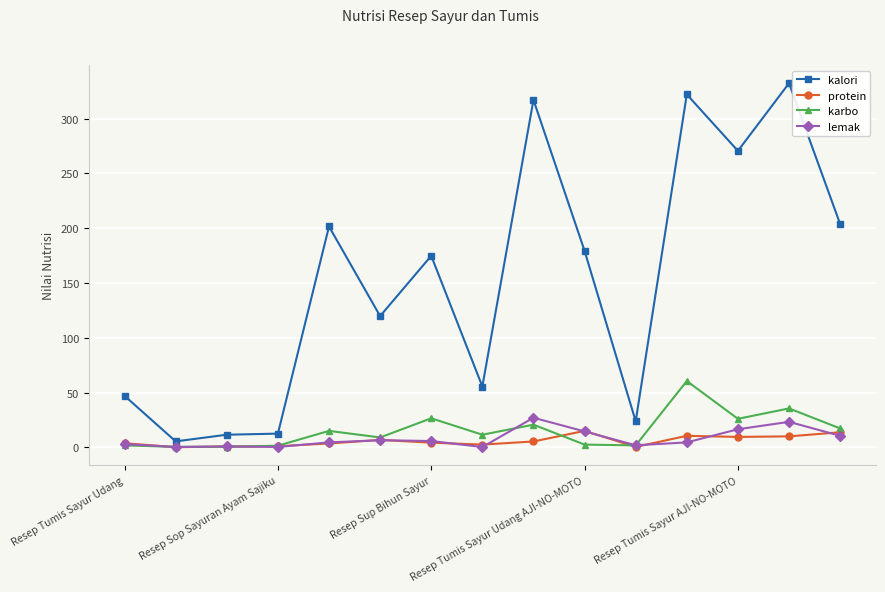

True or false: kalori has more than 1 interior local peaks.

True